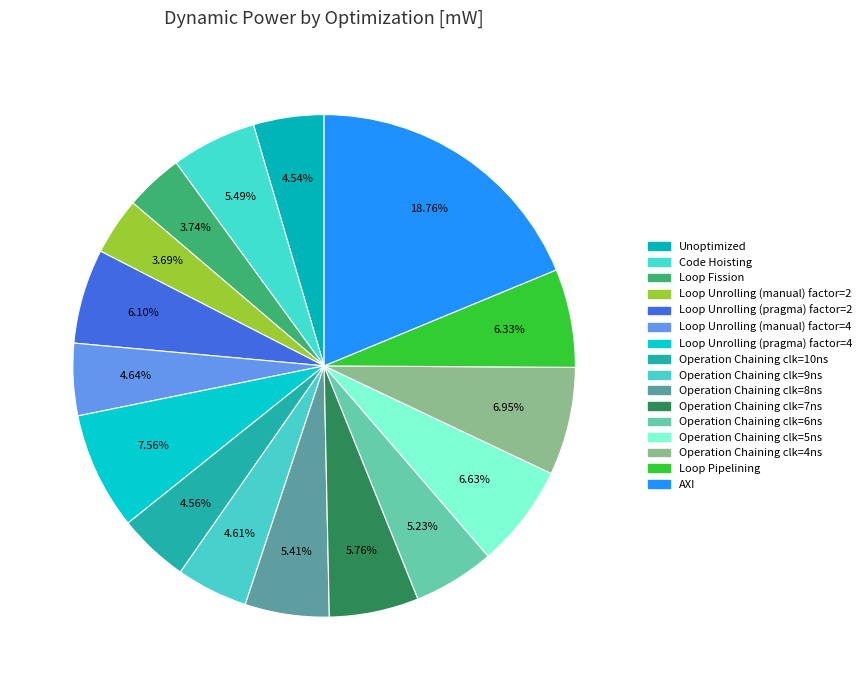

To the nearest percent, what is the difference between the largest and smallest slice percentages?

15%